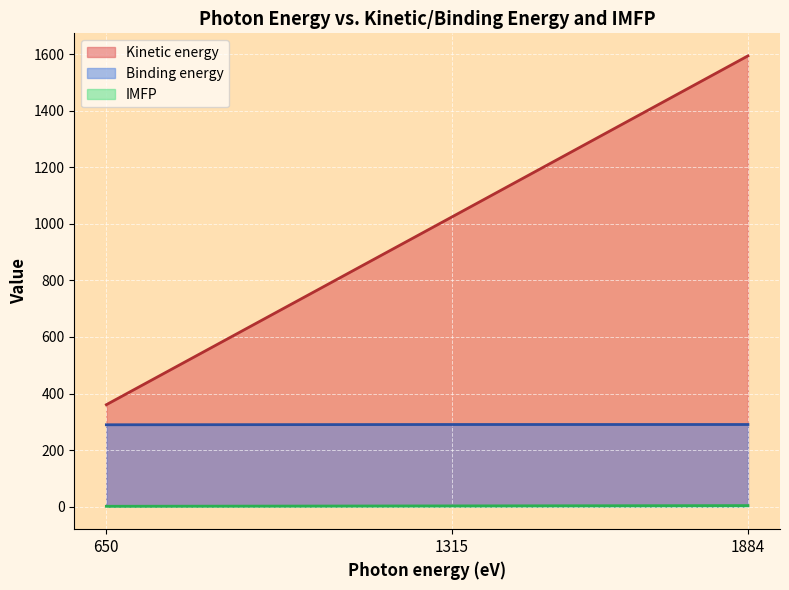

Does the chart display data point markers on the line(s)?

No